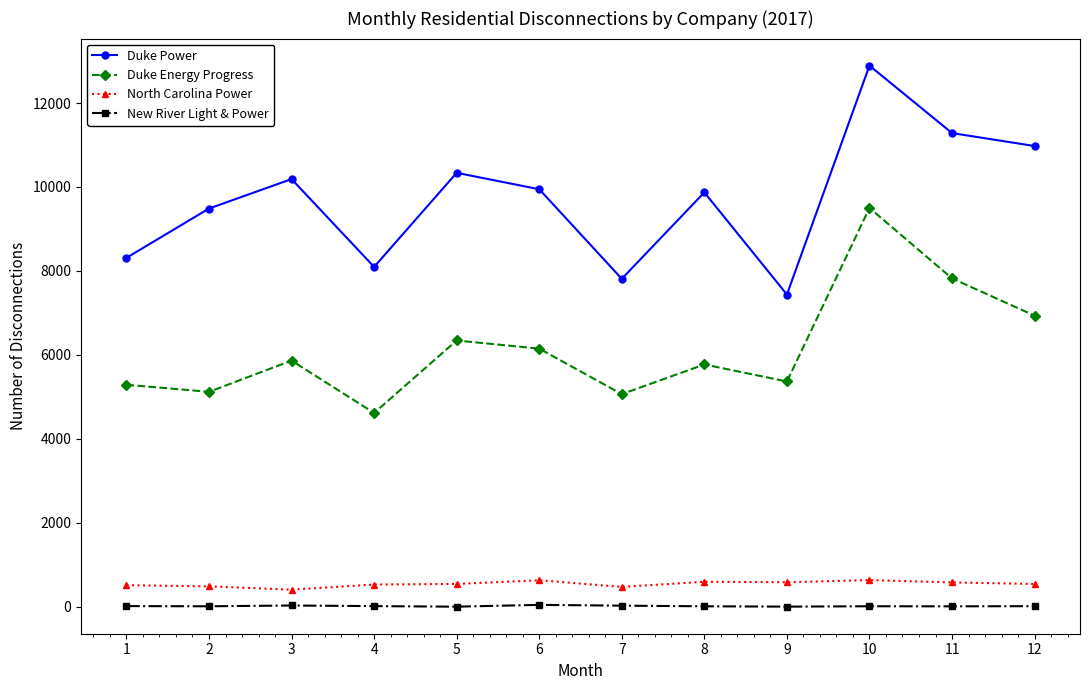

True or false: Duke Energy Progress has a value of 2668 at 4.

False